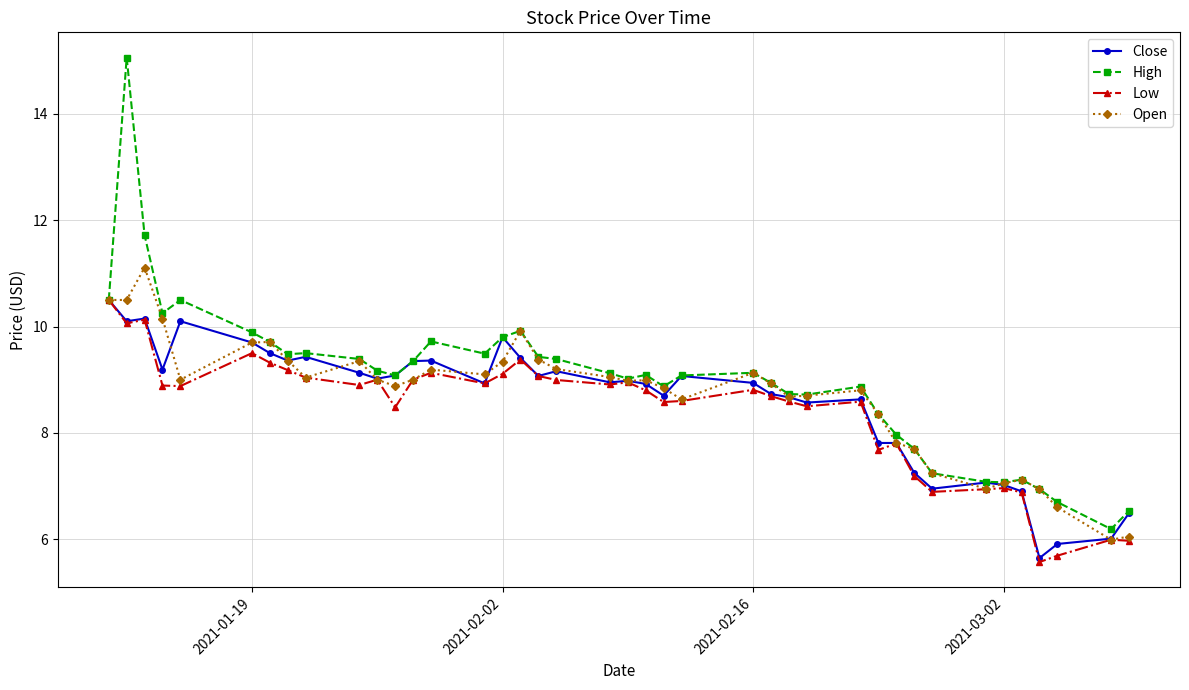

What is the value of the Close point at the 3rd from the left?

10.2